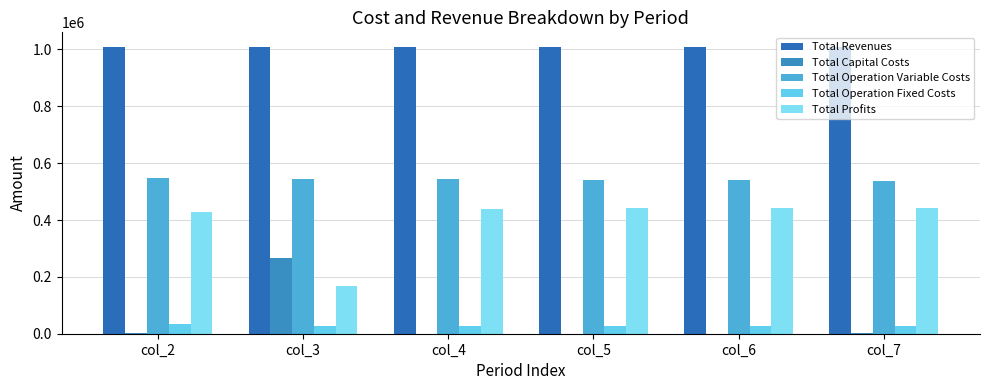

Is the value of Total Revenues at col_6 greater than the value of Total Profits at col_7?

Yes